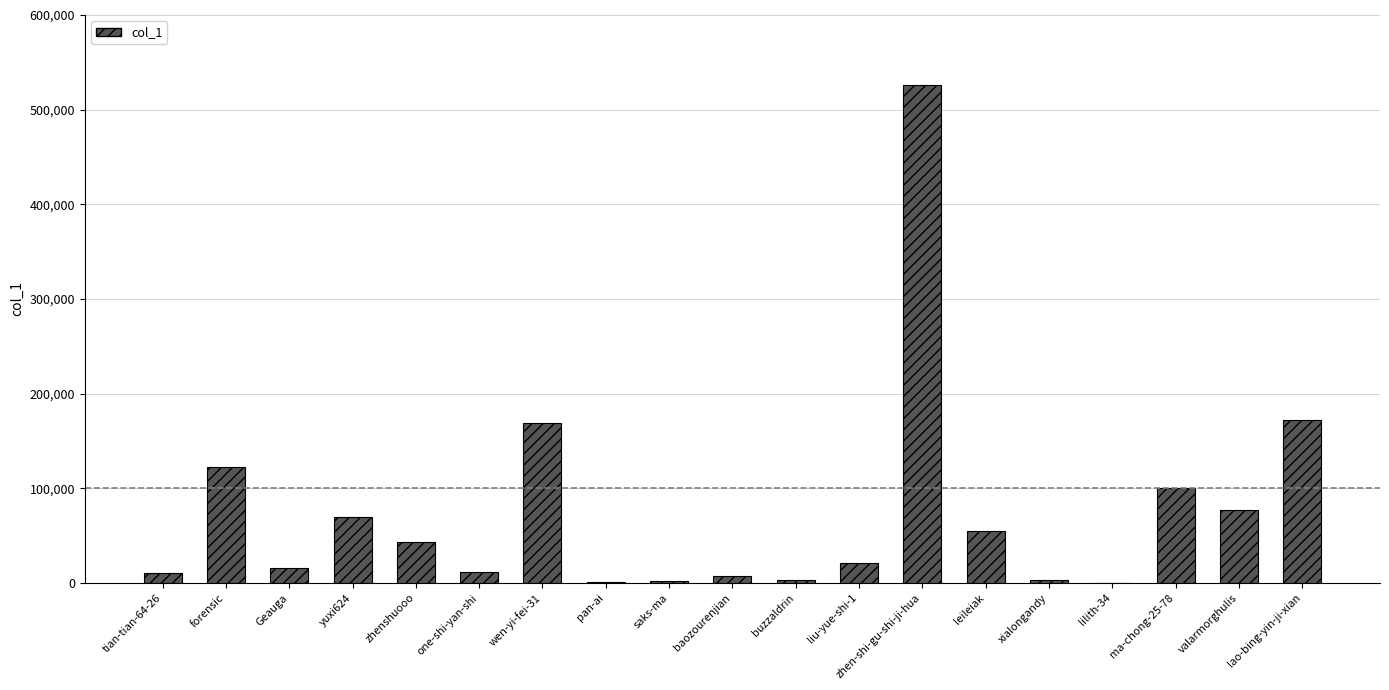

Which category has the highest value across all series?

zhen-shi-gu-shi-ji-hua